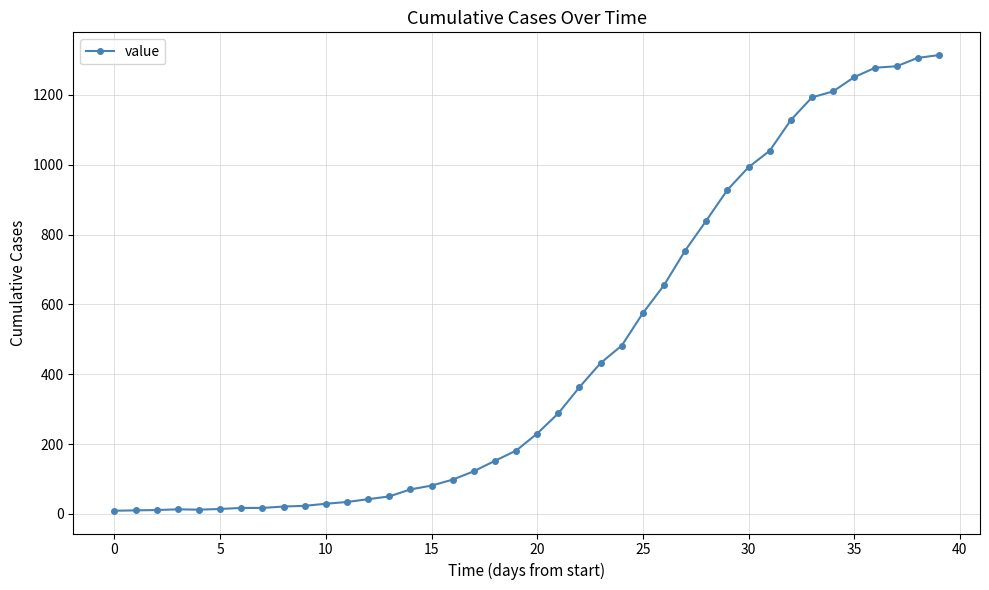

What is the difference between the maximum and second lowest values?

1304